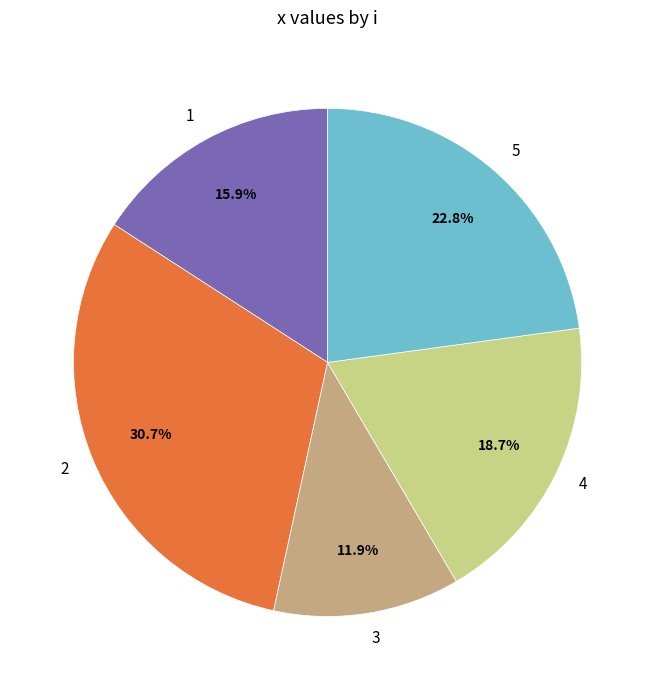

Which has a higher value, 1 or 2?

2